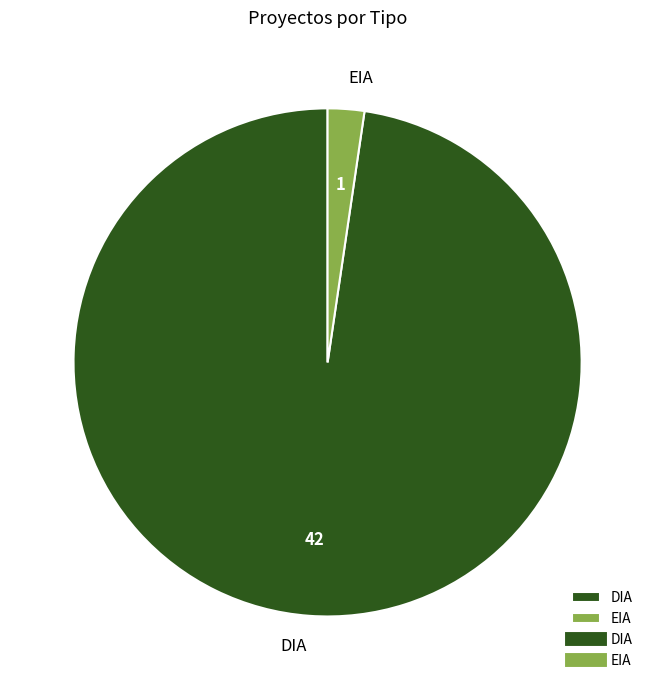

Between DIA and EIA, which is larger?

DIA